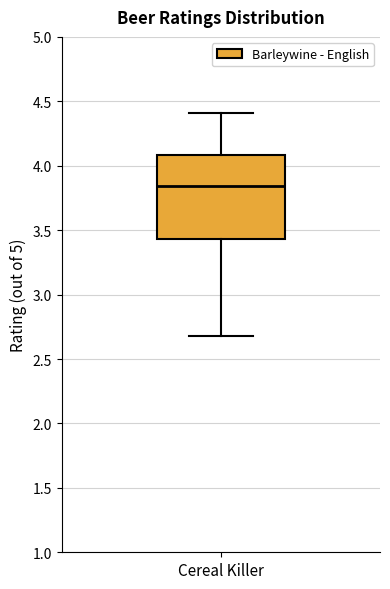

Transcribe this box plot: give where the median line is, the range the box spans, and where the two whiskers end, as read against the y-axis. The values are not printed on the chart, so give them approximately, as read against the axis.

median 3.85, box 3.45 to 4.10, whiskers 2.70 to 4.40